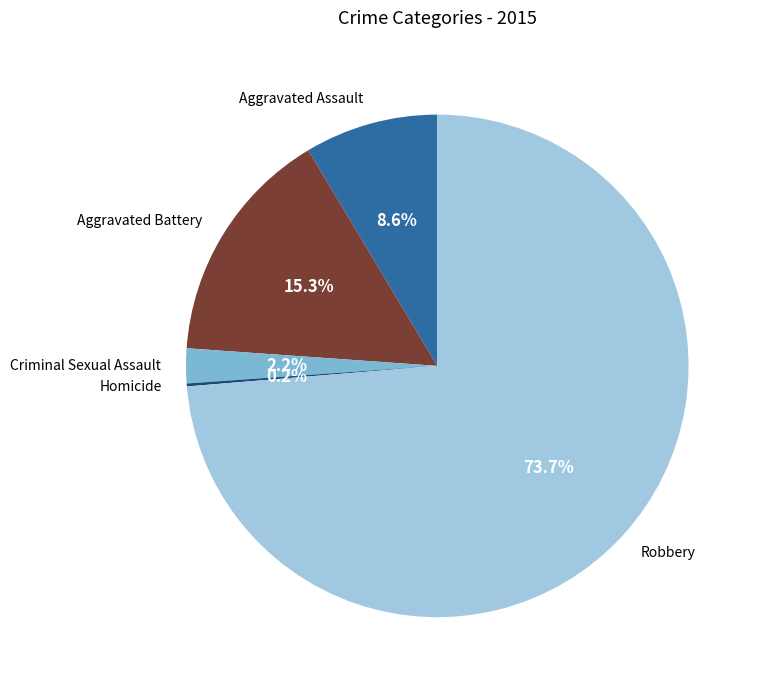

Is there any slice that represents more than half of the pie?

Yes